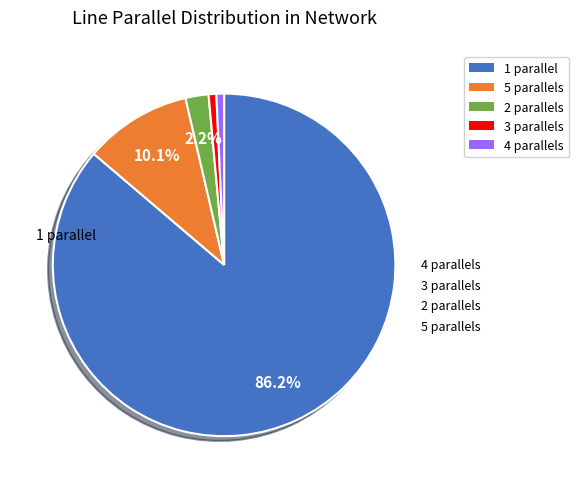

The 3 slice represents 11% of the pie. True or false?

False